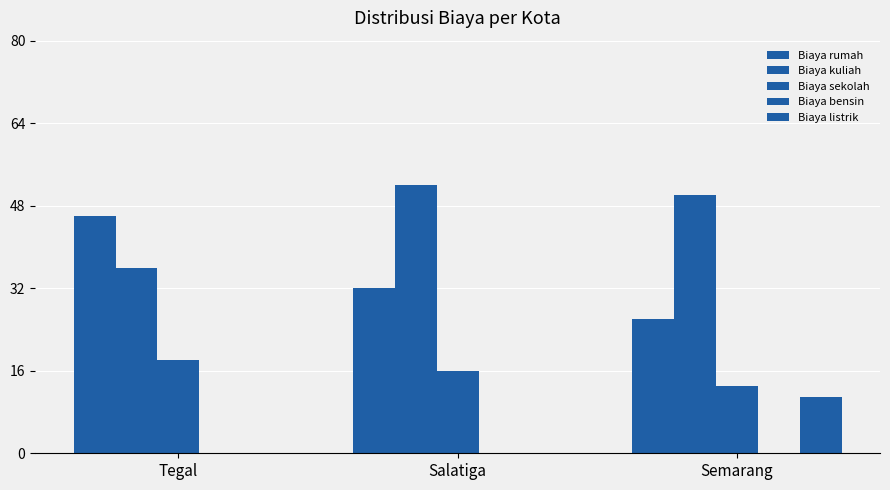

How many groups of bars are there?

3